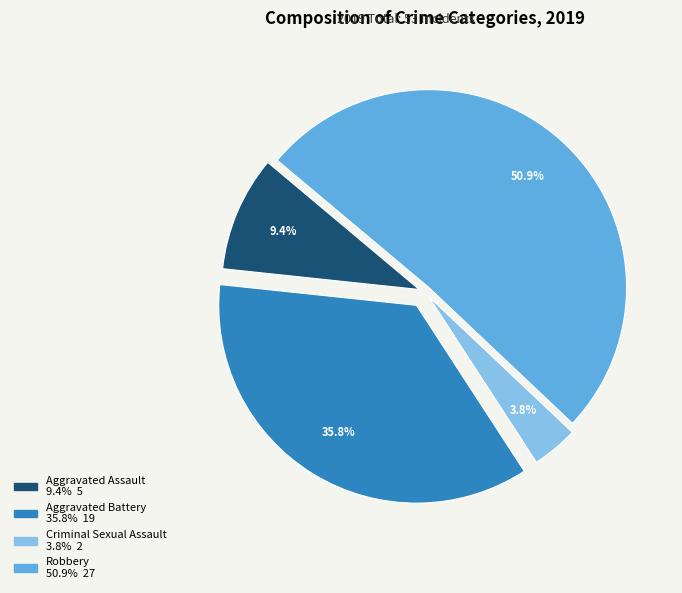

What percentage do Aggravated Battery and Robbery together represent?

86.8%